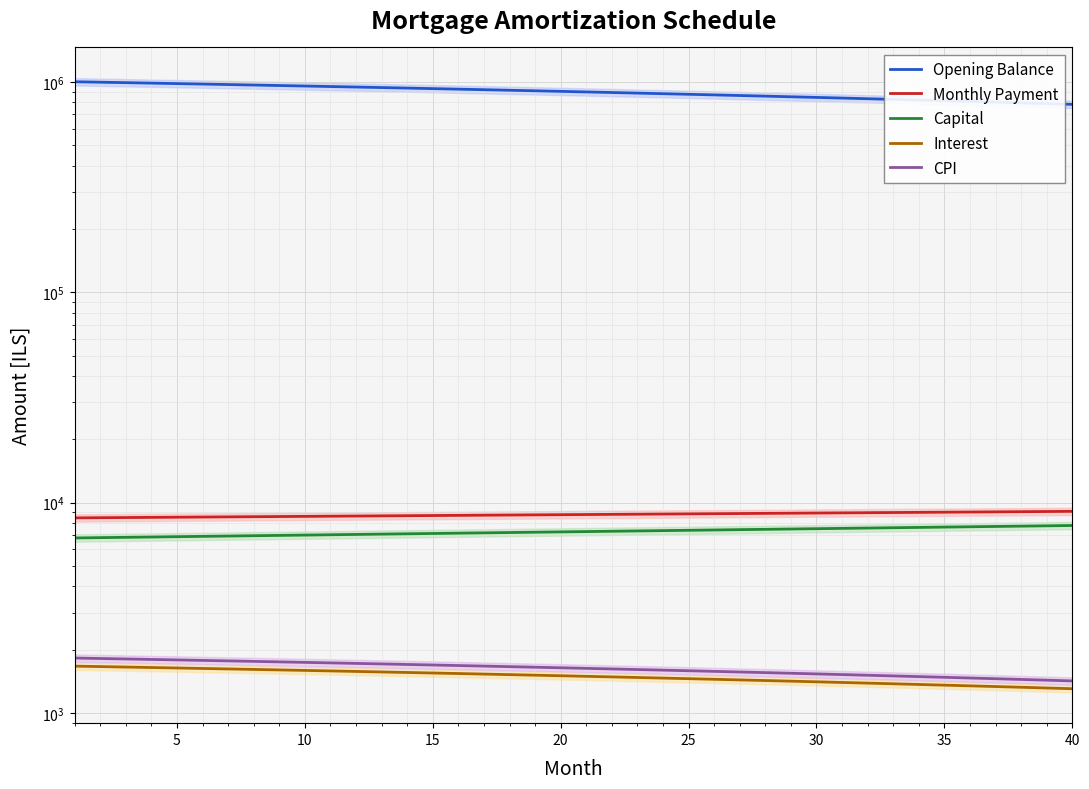

Where is Monthly Payment nearest to the value 8774?

20